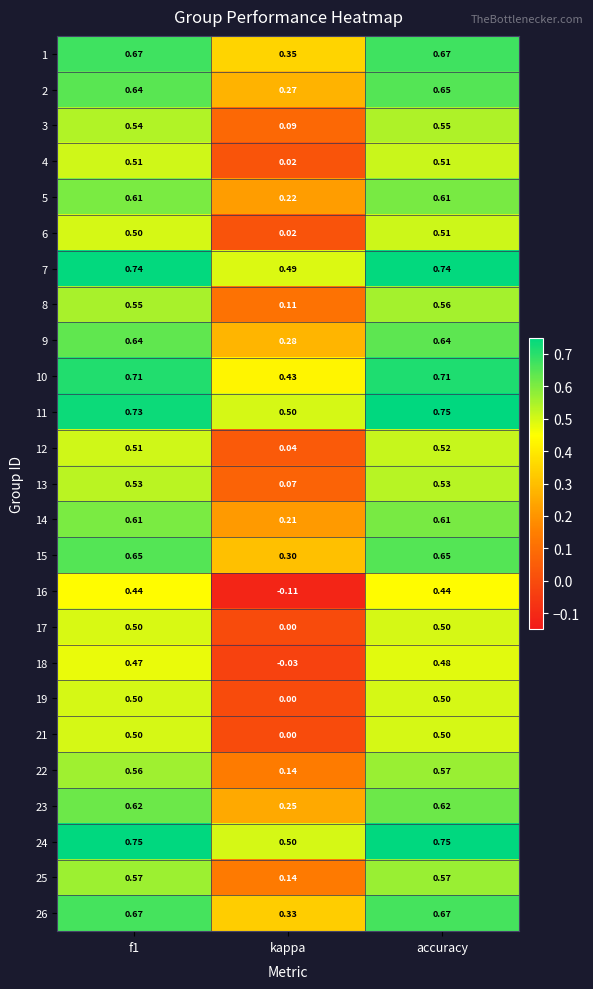

Which category has the highest value in the 3 series?

accuracy